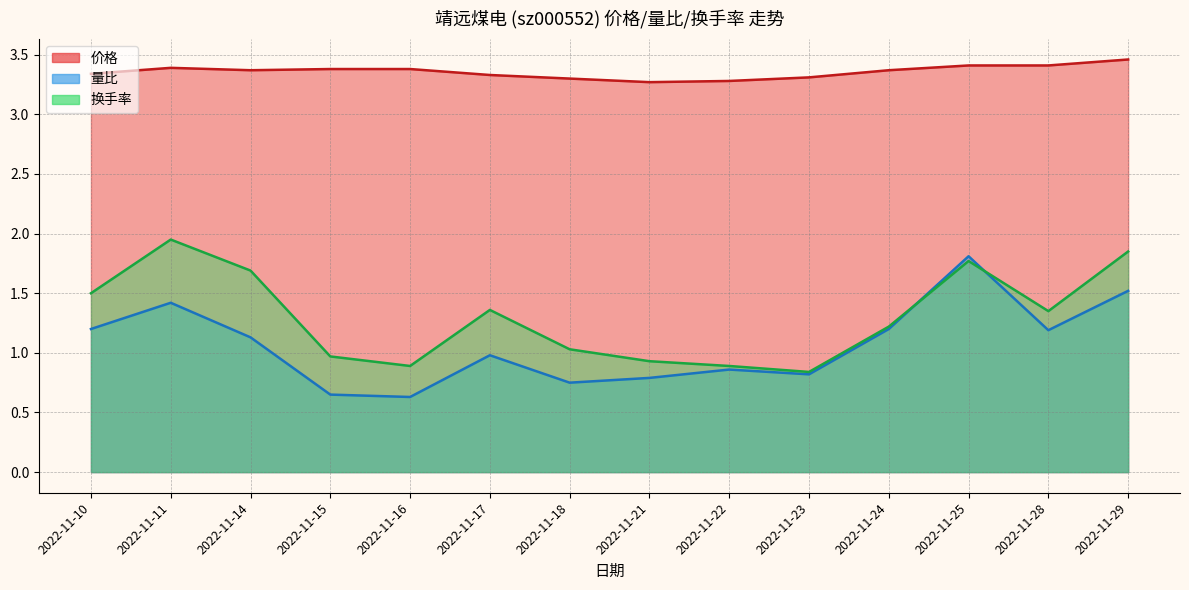

Which category has the highest value in the 量比 series?

2022-11-25